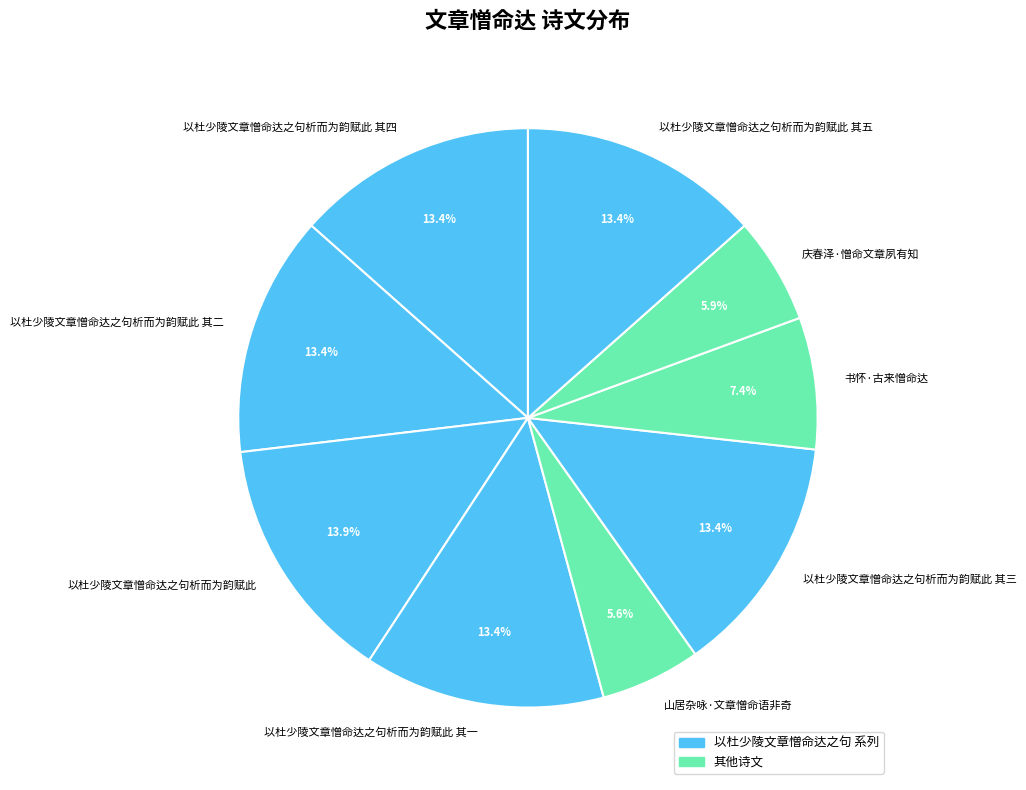

To the nearest percent, what portion does 庆春泽·憎命文章夙有知 represent?

6%